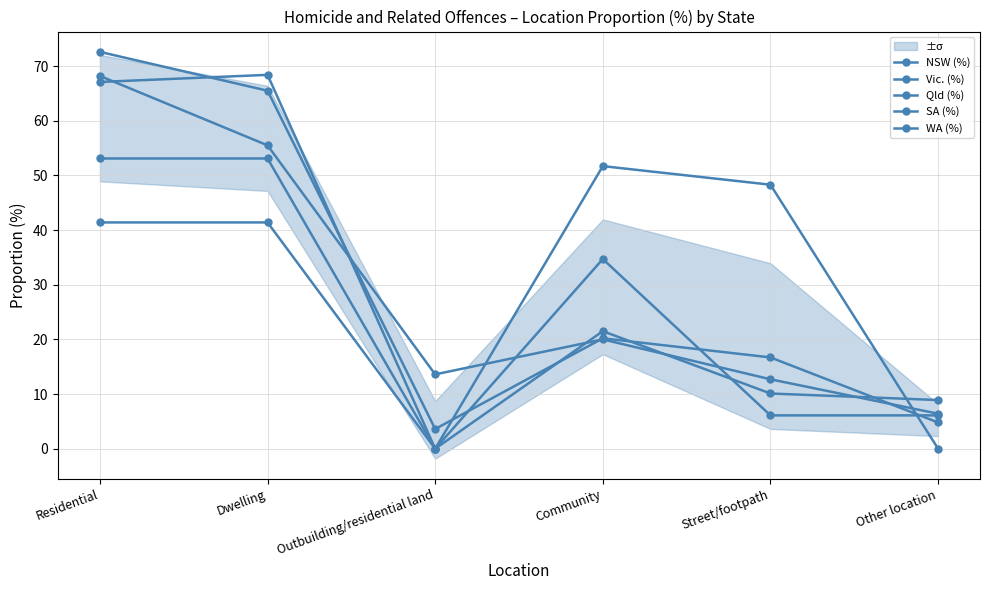

Does the chart have visible grid lines?

Yes